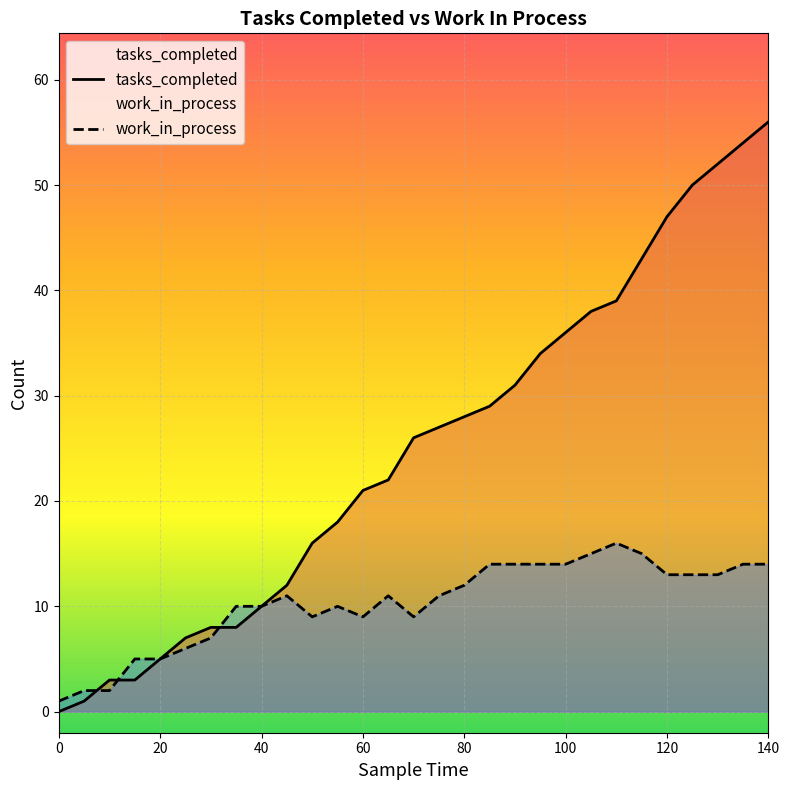

True or false: tasks_completed and work_in_process intersect in this chart.

True